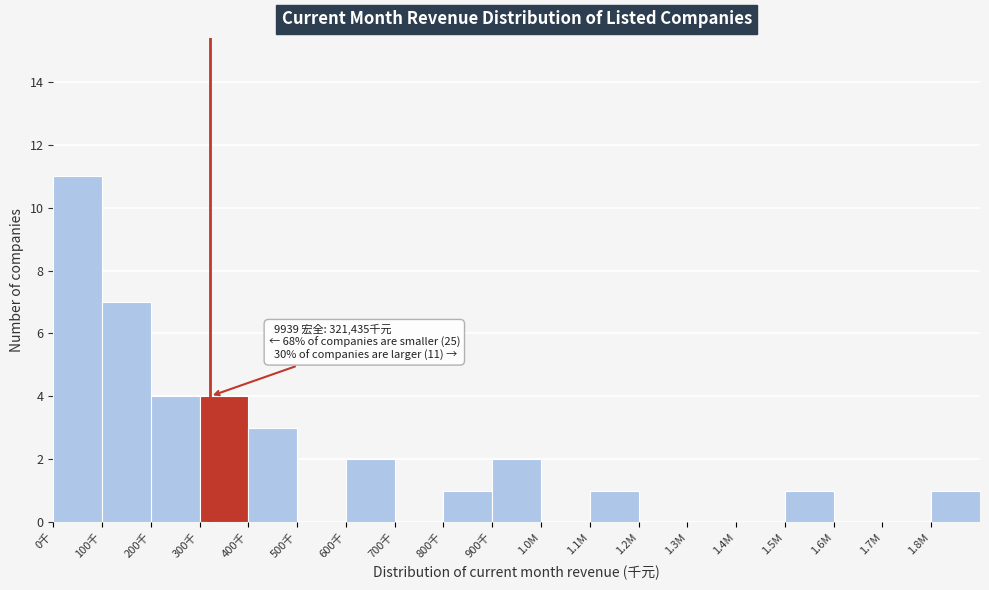

Reading right to left, what are all the values shown in this chart?

1.8M=1	1.7M=0	1.6M=0	1.5M=1	1.4M=0	1.3M=0	1.2M=0	1.1M=1	1.0M=0	900千=2	800千=1	700千=0	600千=2	500千=0	400千=3	300千=4	200千=4	100千=7	0千=11